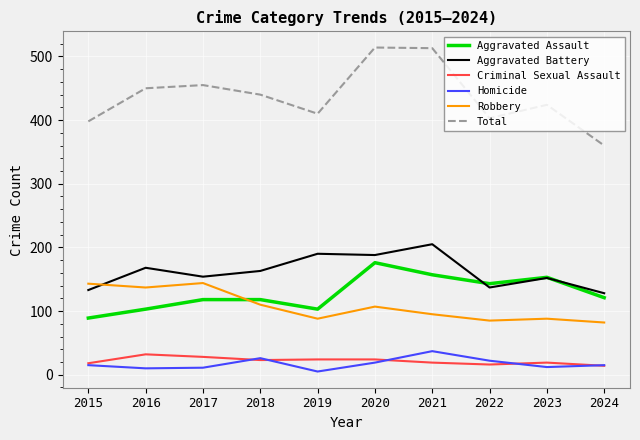

Does the chart have visible grid lines?

Yes